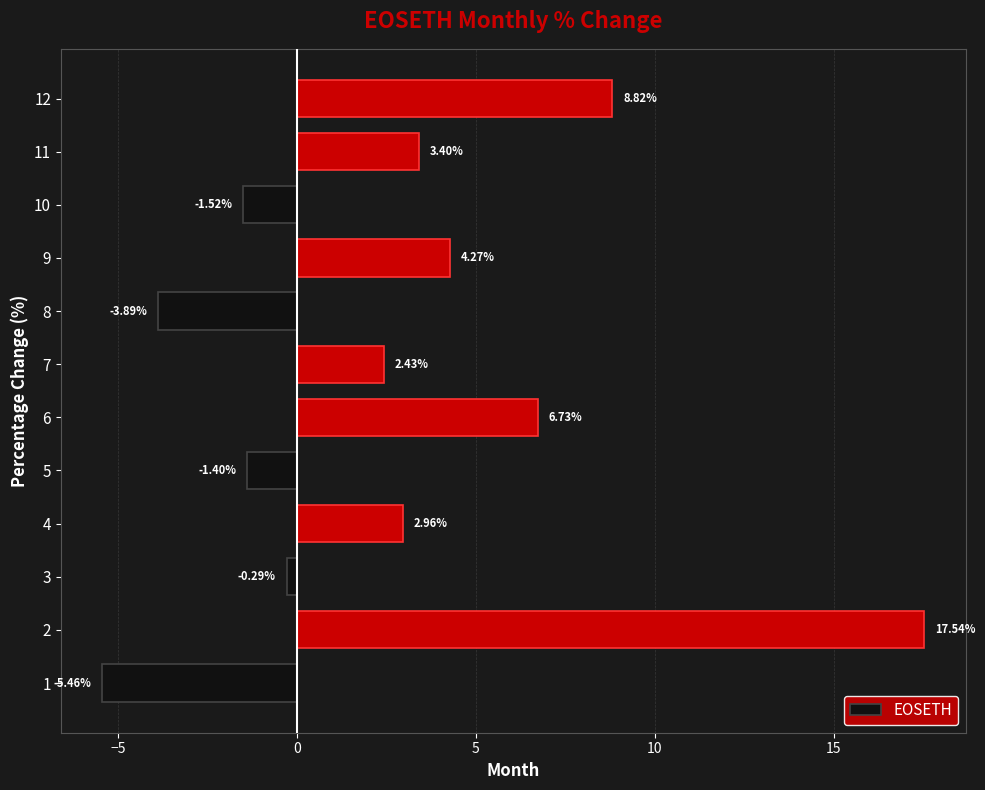

What is the average value?

2.8